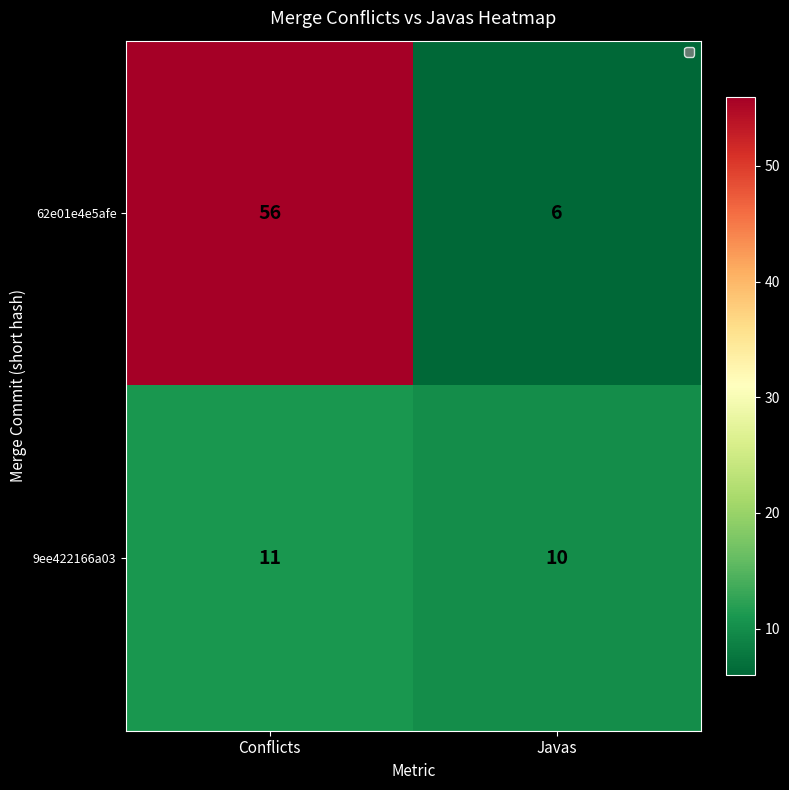

What is the greatest value displayed?

56